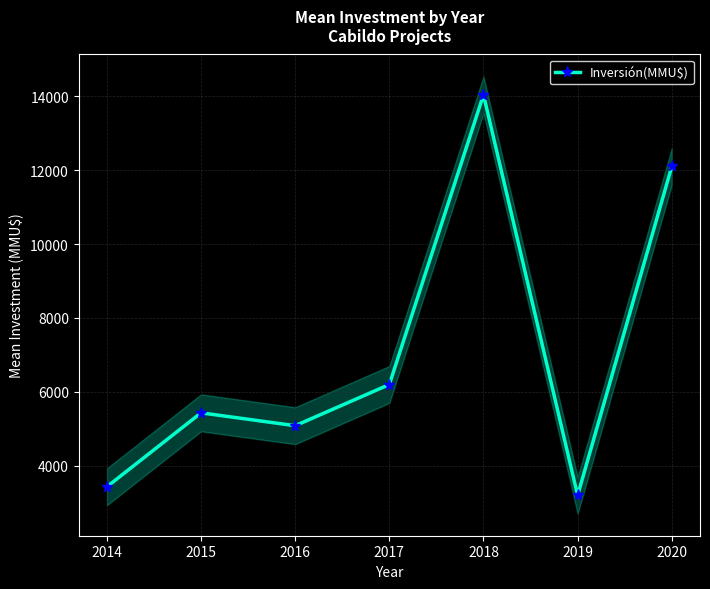

Which has a higher value, 2016 or 2014?

2016